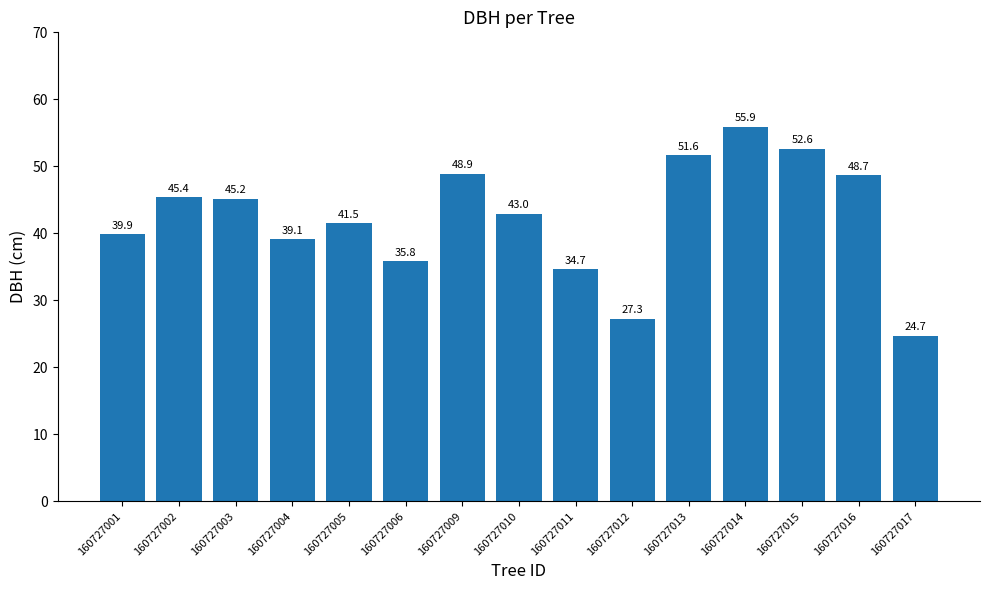

What is the smallest value displayed?

24.7